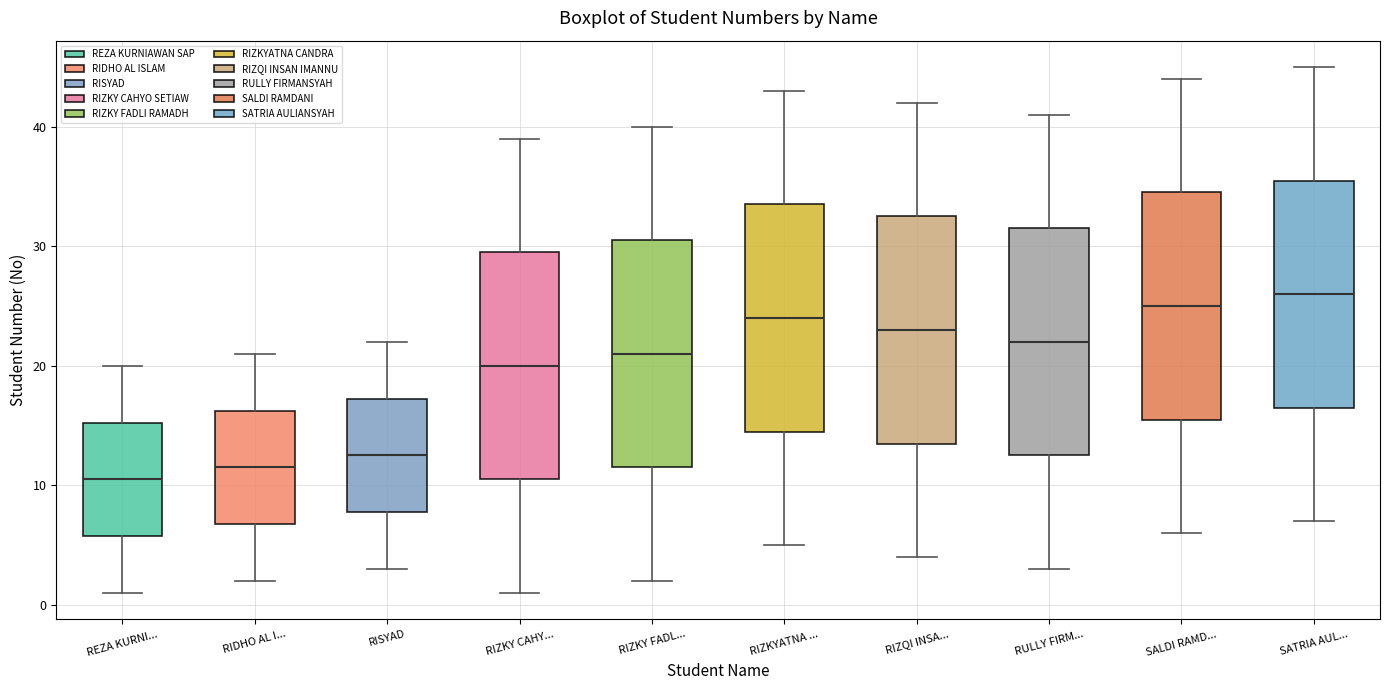

Which box has the highest median line?

SATRIA AUL...